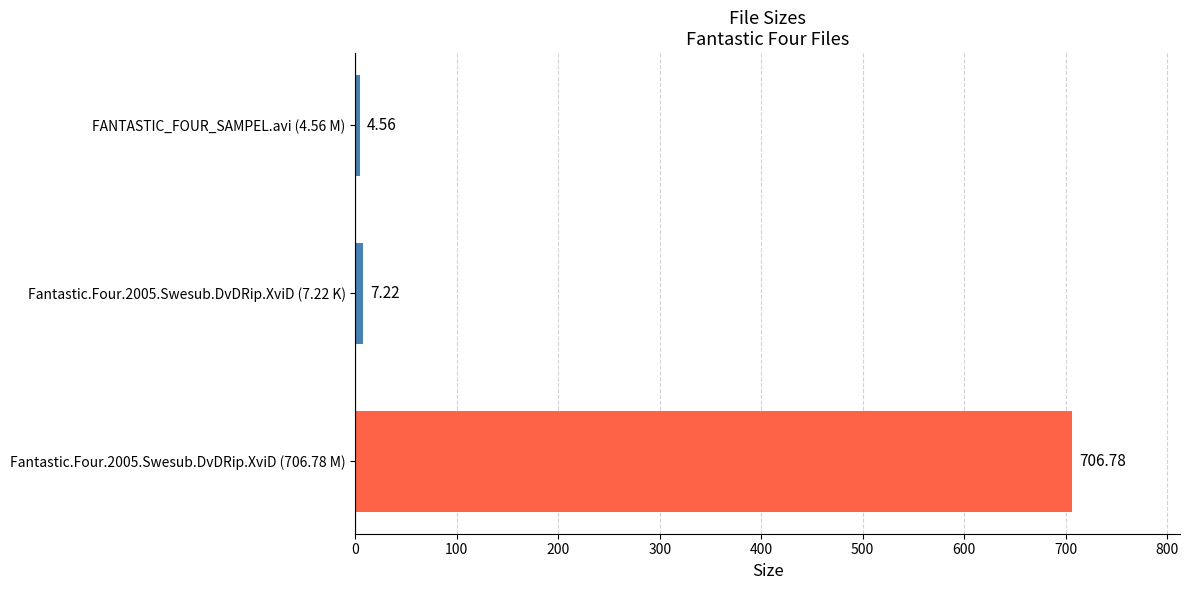

Rank the categories by value from lowest to highest.

FANTASTIC_FOUR_SAMPEL.avi (4.56 M), Fantastic.Four.2005.Swesub.DvDRip.XviD (7.22 K), Fantastic.Four.2005.Swesub.DvDRip.XviD (706.78 M)